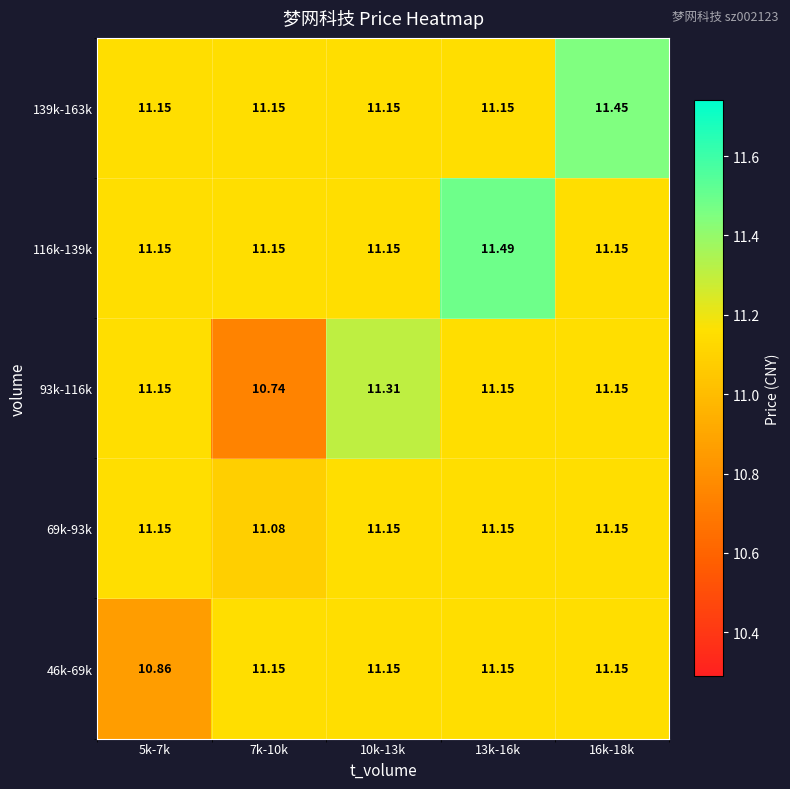

Is the value of 93k-116k at 5k-7k greater than the value of 46k-69k at 5k-7k?

Yes